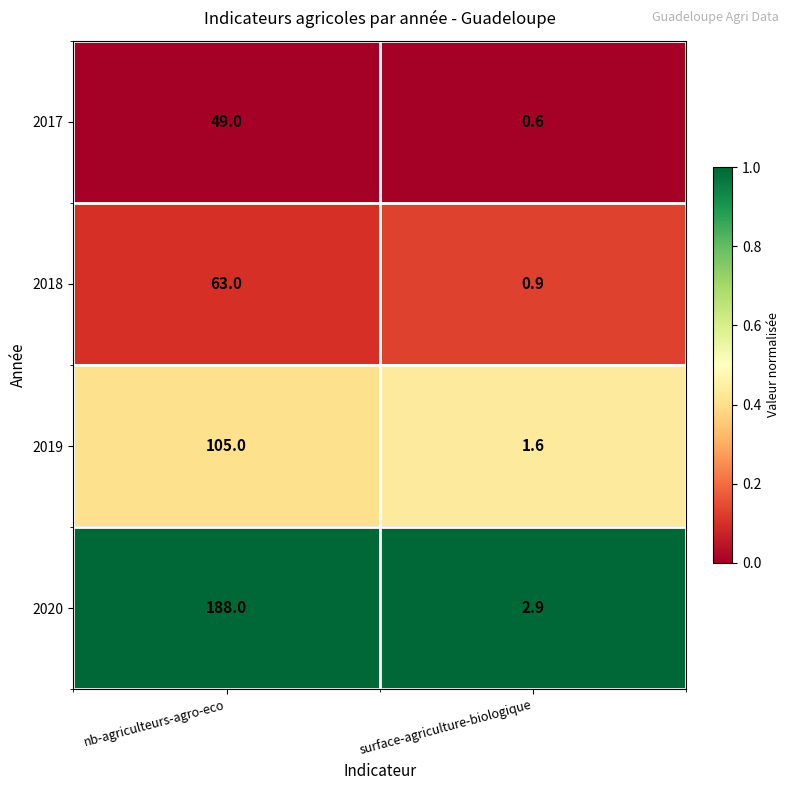

What is the sum of all 2020 values?

190.9